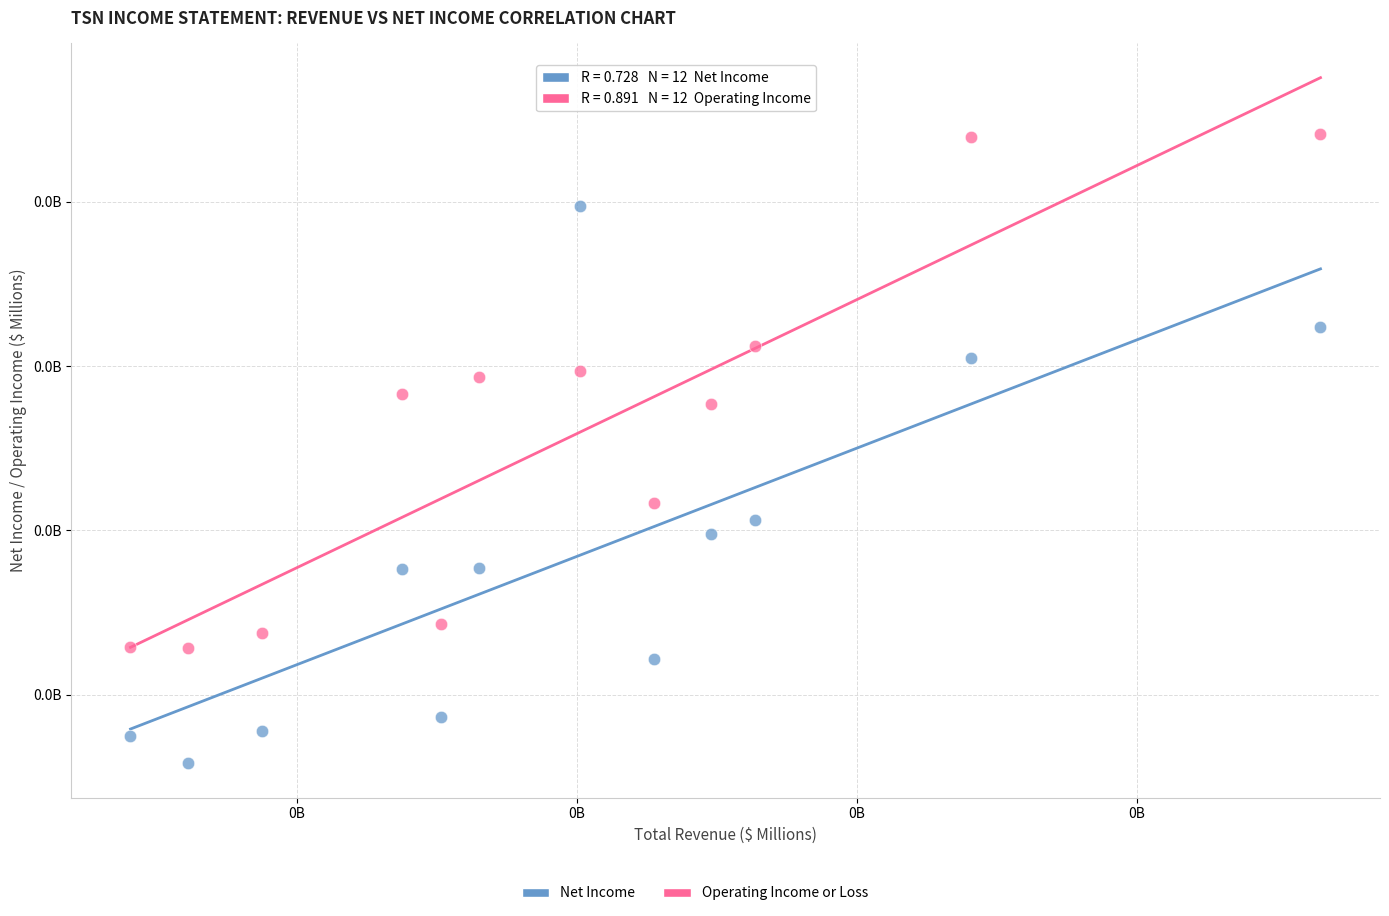

Which series has the largest Y range (max minus min)?

Net Income